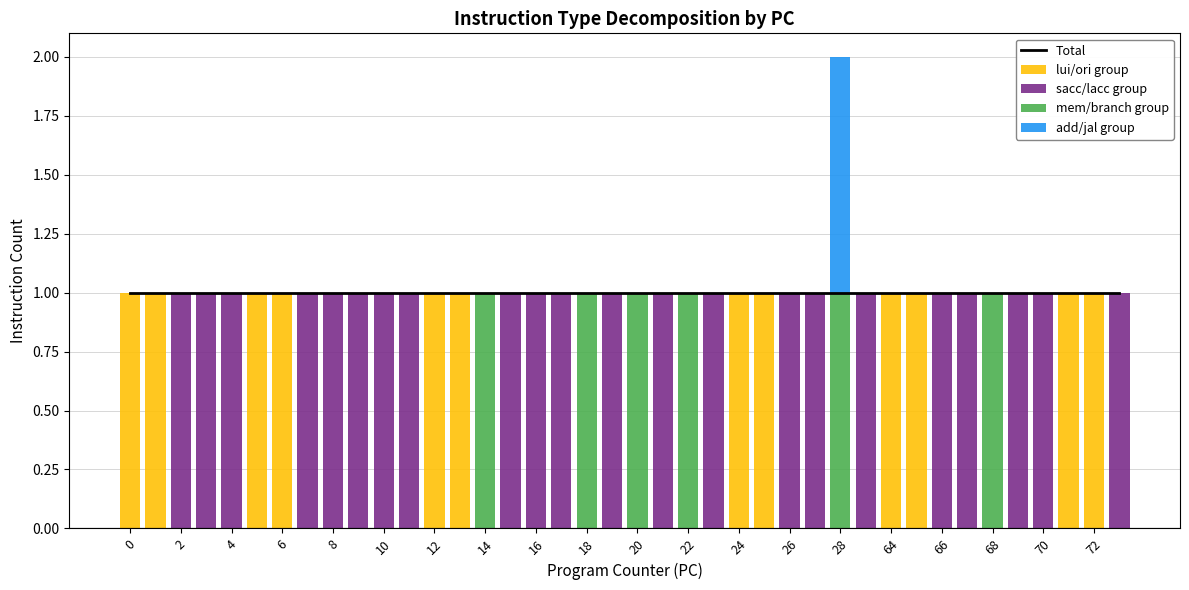

What is the difference between the highest and lowest values at 26?

1